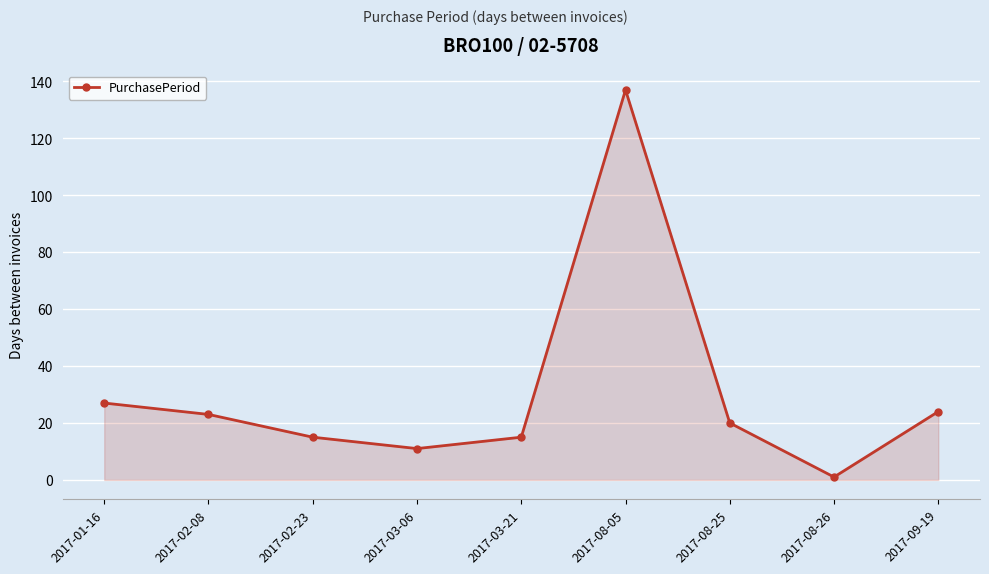

The value at 2017-09-19 is 24. True or false?

True